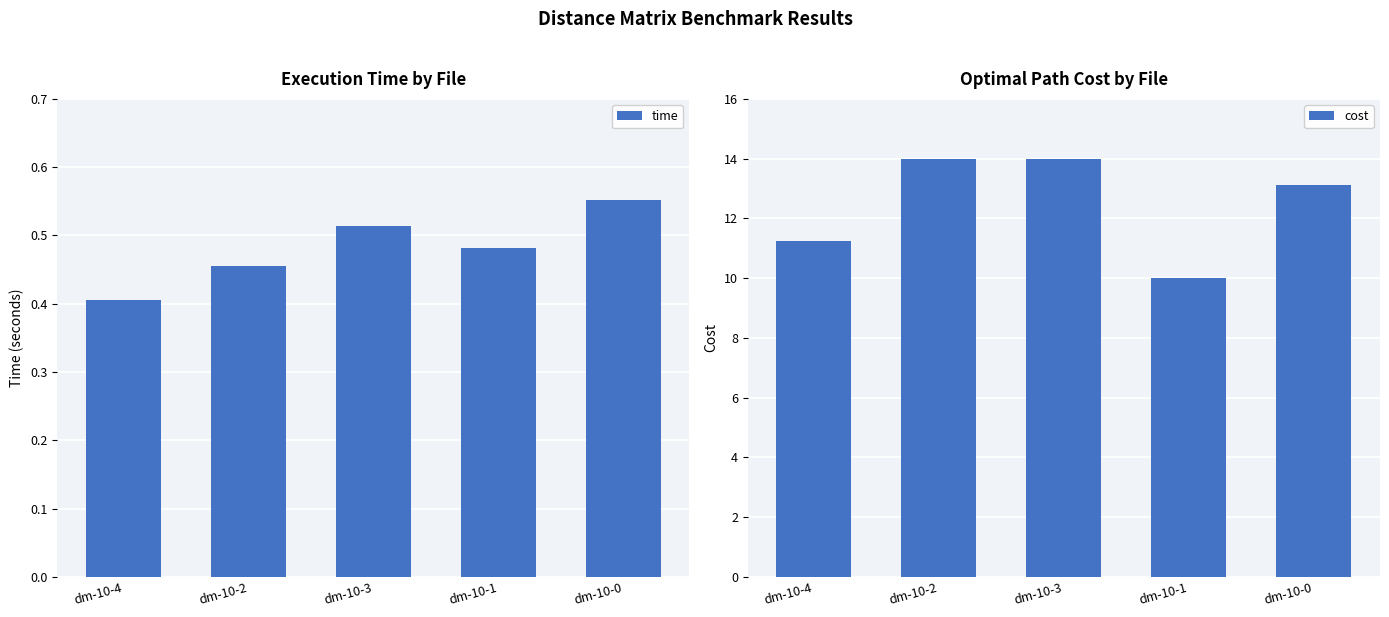

Which has a higher value, dm-10-4 or dm-10-2?

dm-10-2